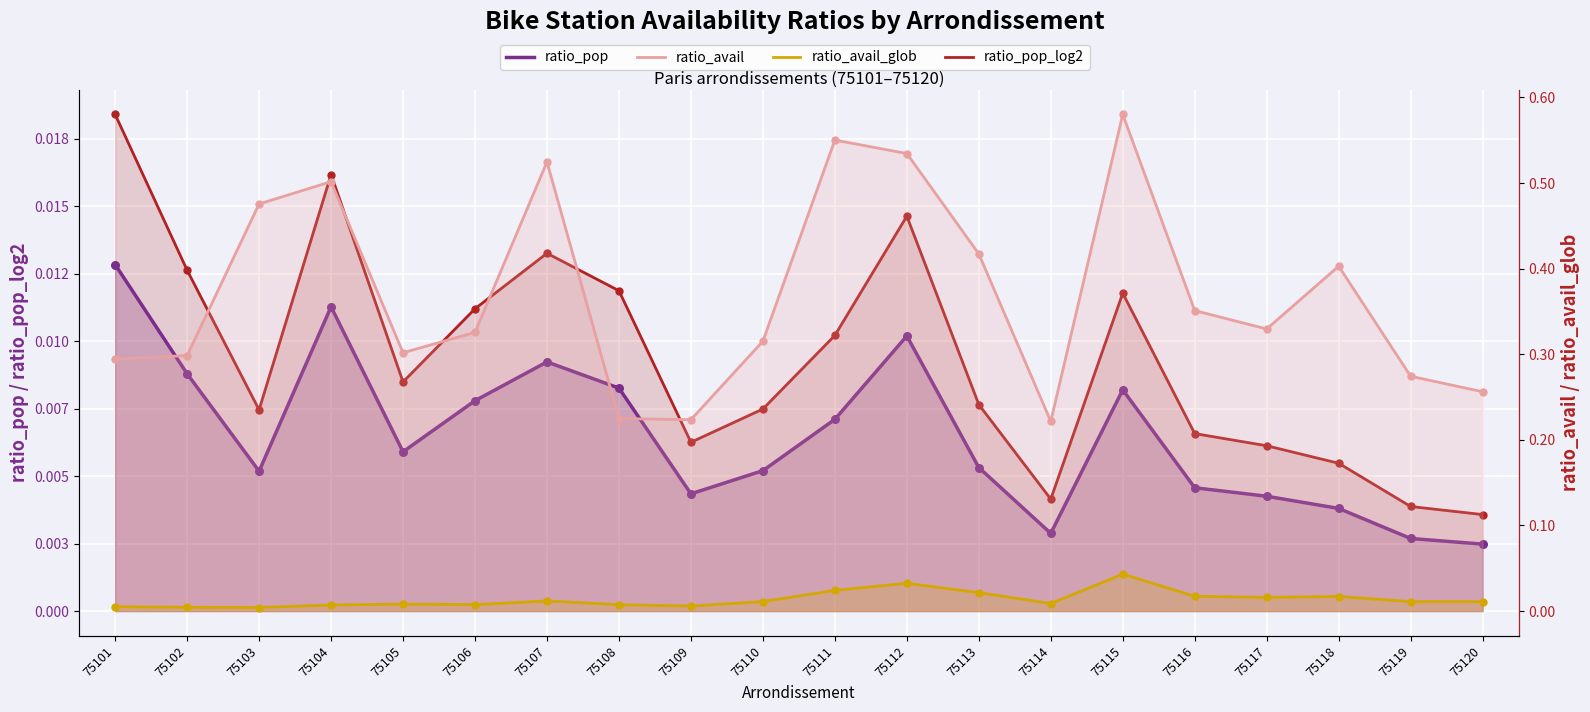

What is the total value across all series at 75115?

0.6